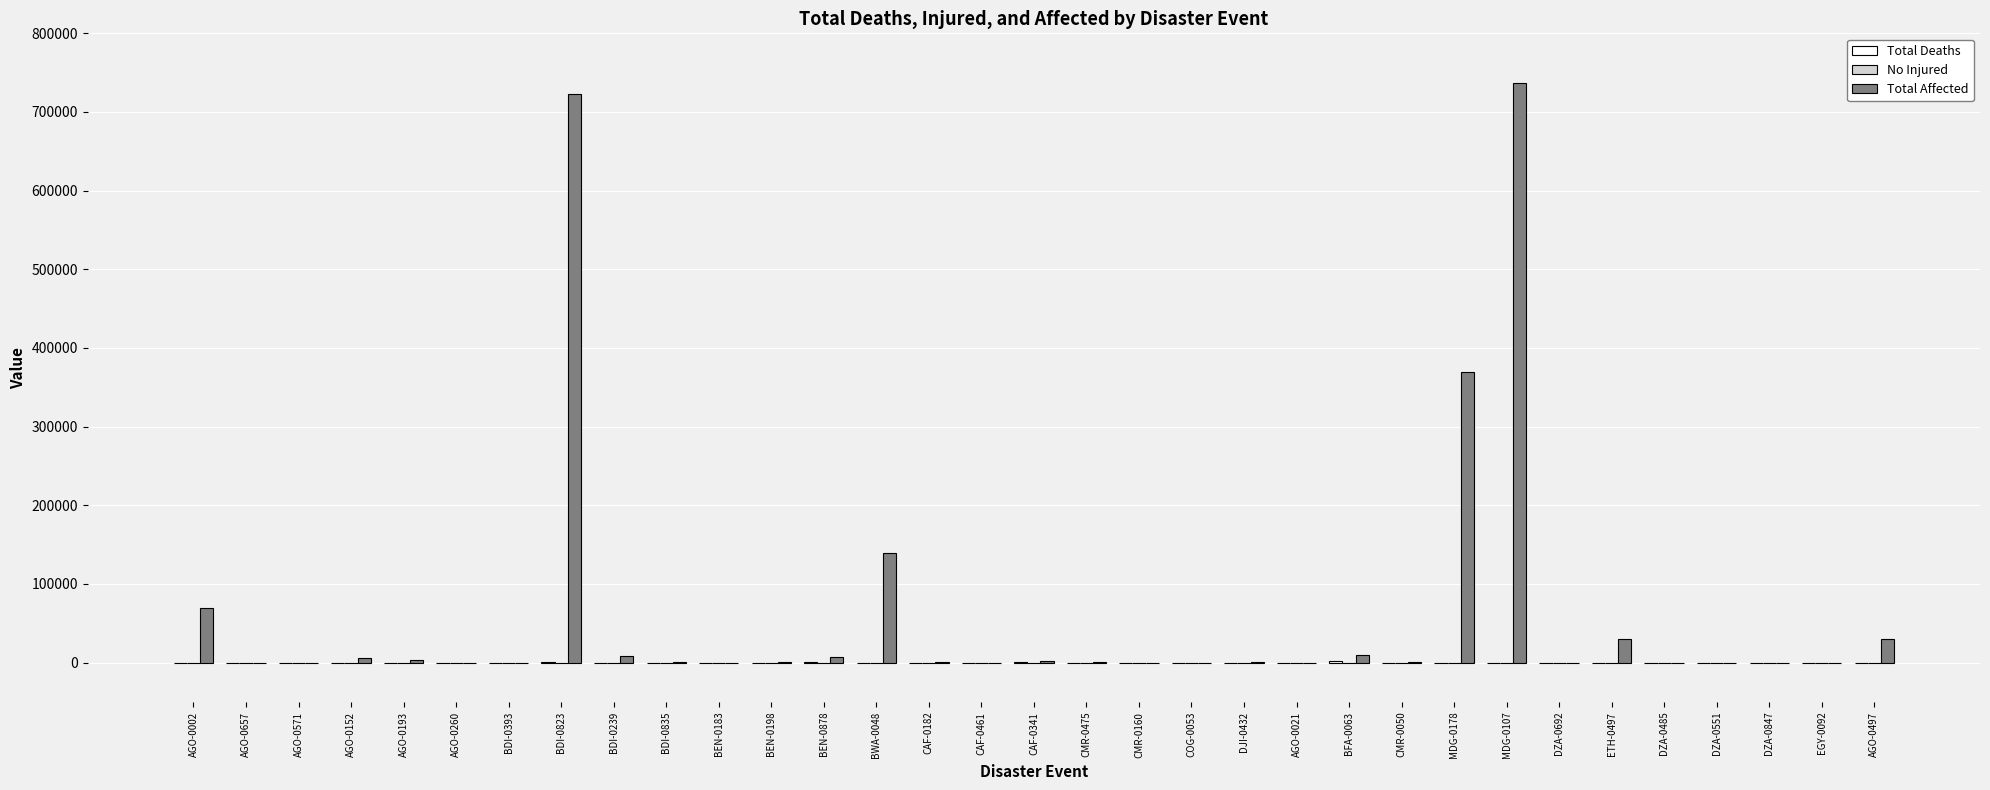

Which series has the largest total across all categories?

Total Affected